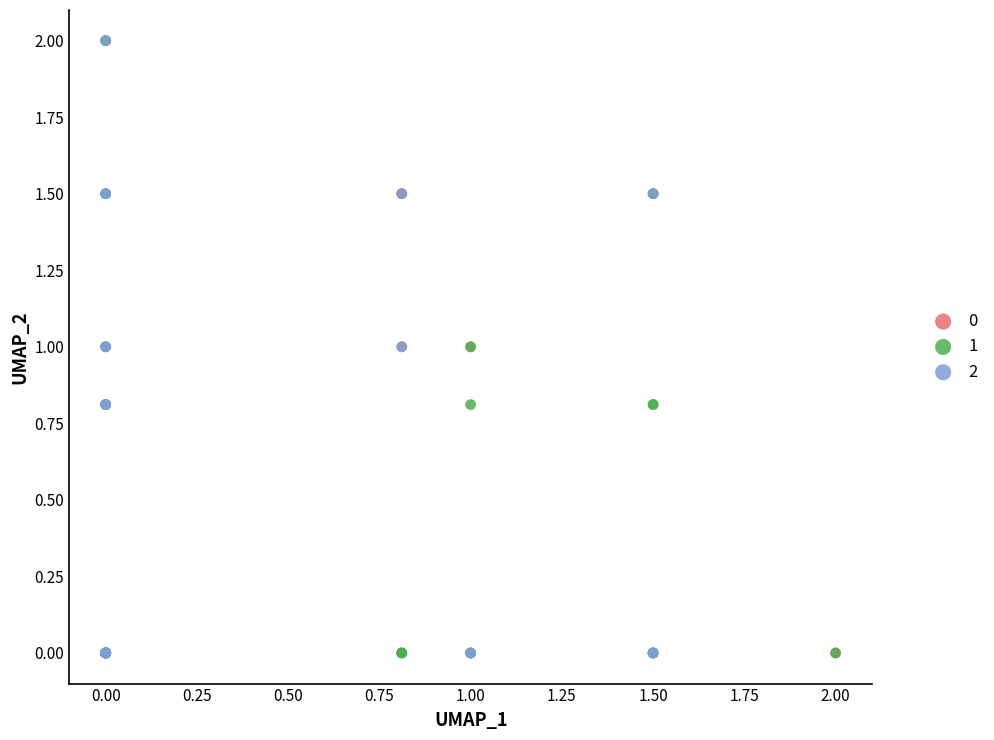

What are all the series names shown in the legend?

0, 1, 2